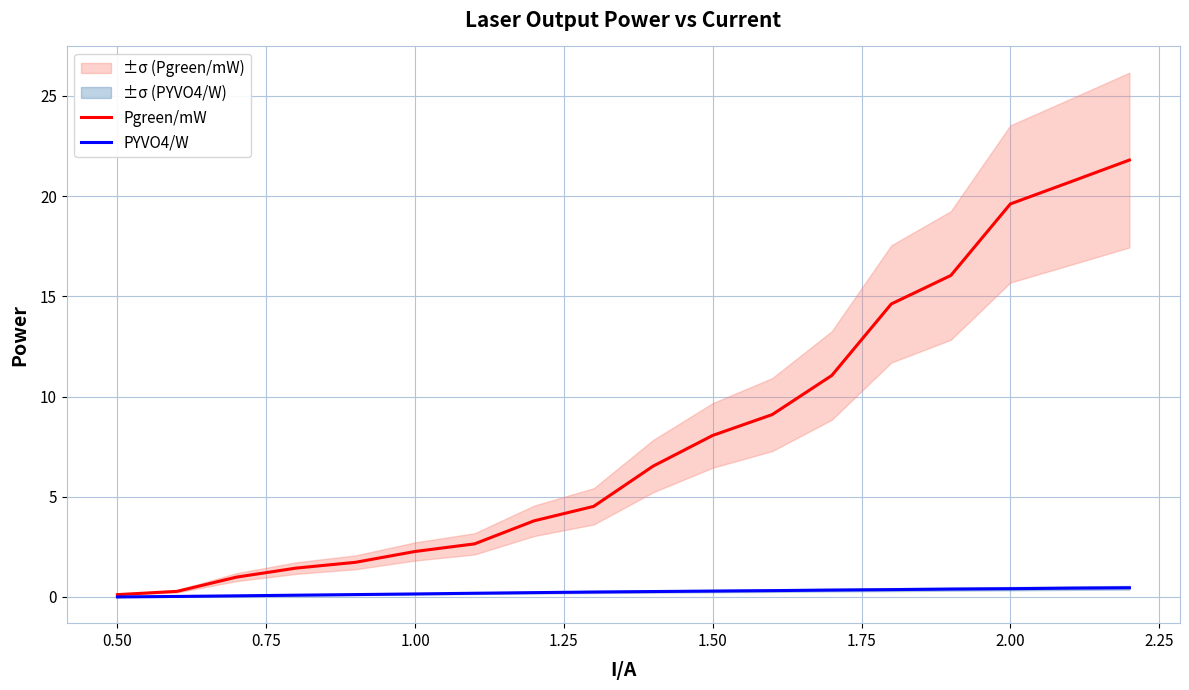

Is it true that Pgreen/mW equals 2.3 at 1.00?

True